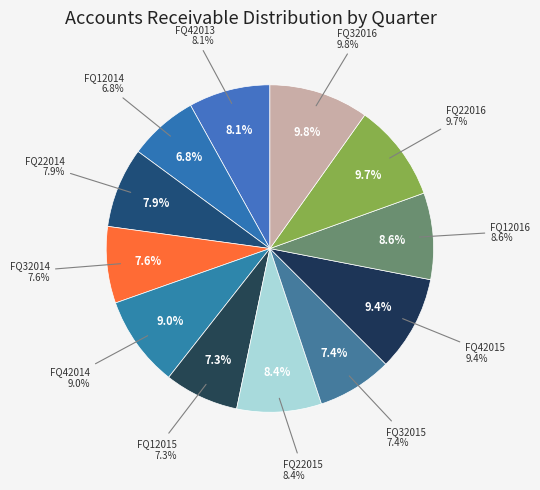

Rank the categories by value from highest to lowest.

FQ32016, FQ22016, FQ42015, FQ42014, FQ12016, FQ22015, FQ42013, FQ22014, FQ32014, FQ32015, FQ12015, FQ12014